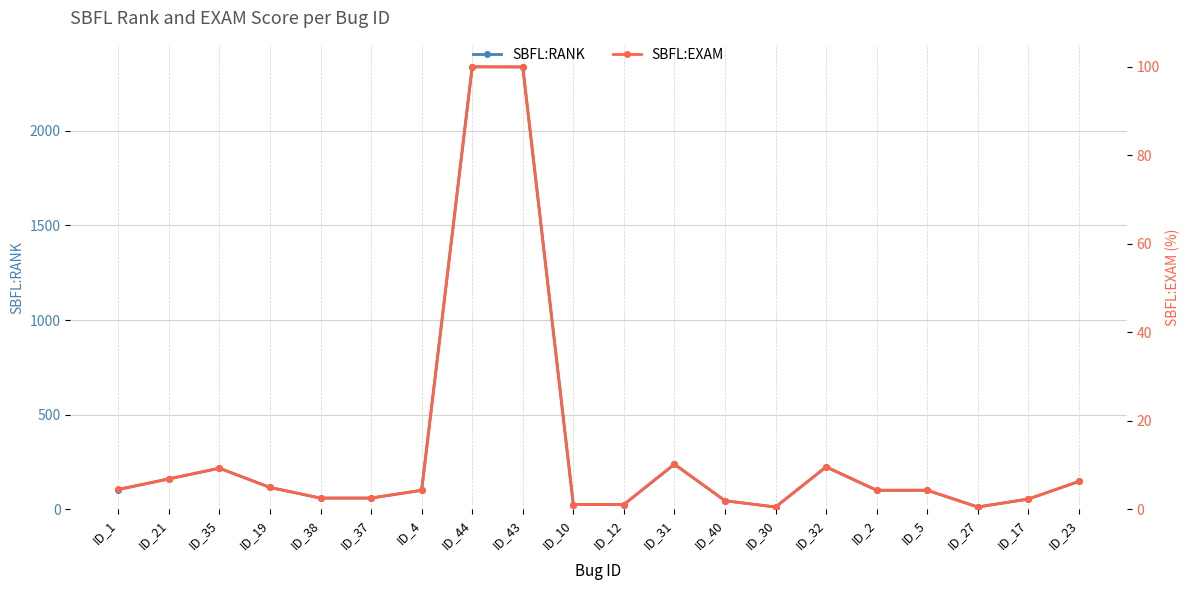

What is the label of the 8th point from the left?

ID_44